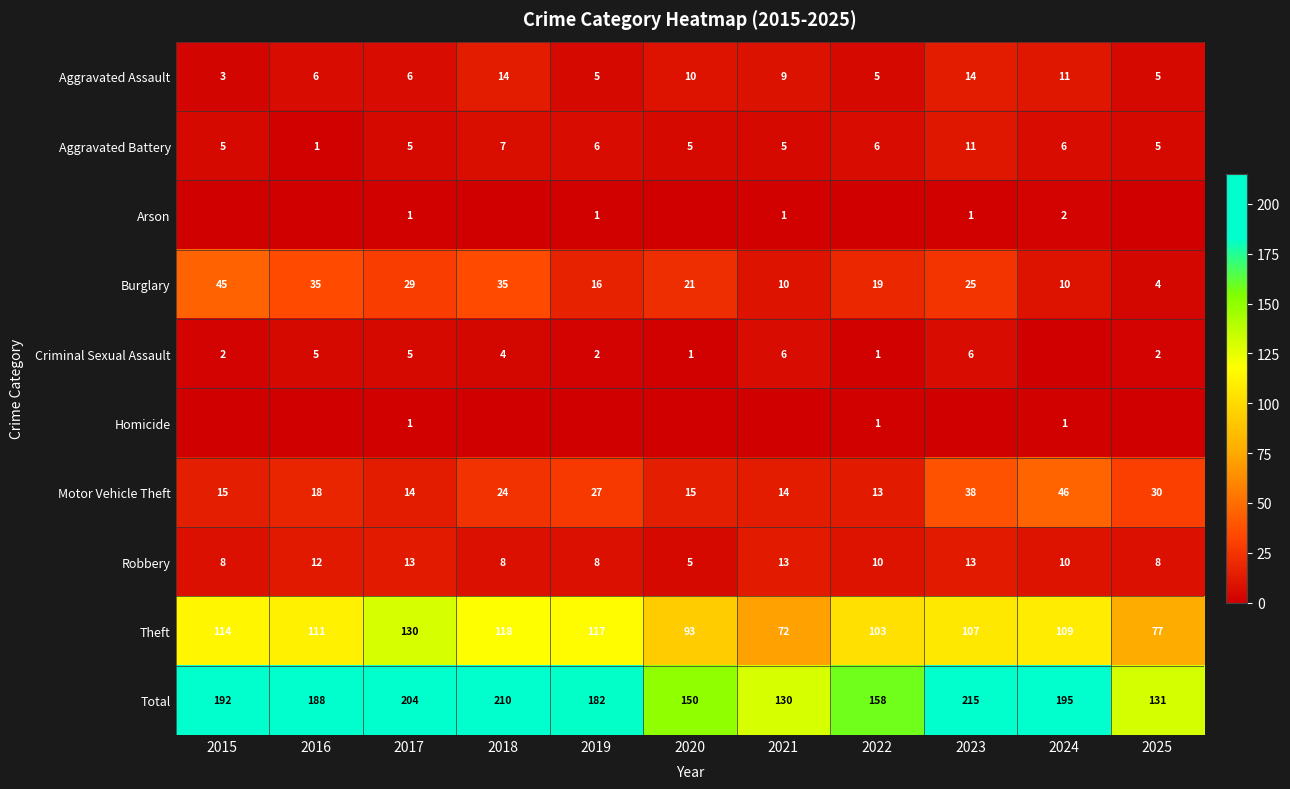

Is the value of Aggravated Assault at 2018 greater than the value of Aggravated Battery at 2022?

Yes